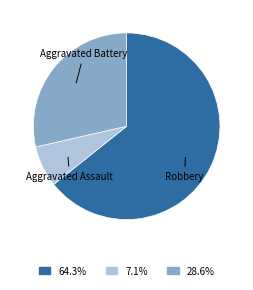

Does any single category account for the majority?

Yes